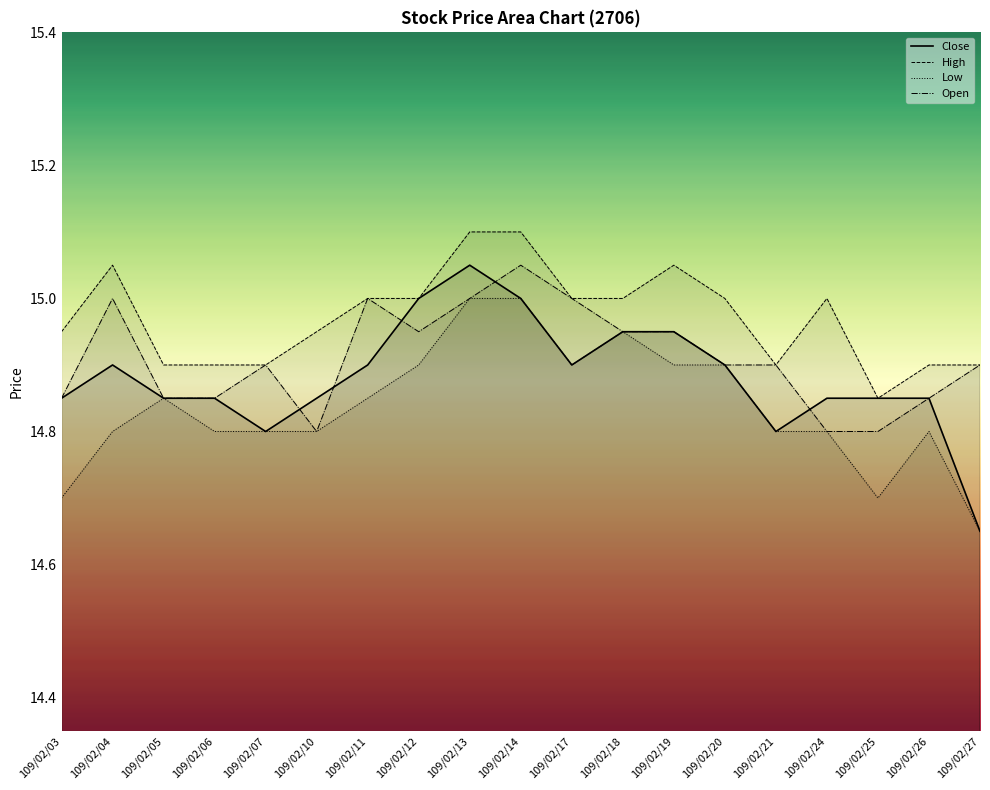

Is it true that Low equals 14.8 at 109/02/07?

True